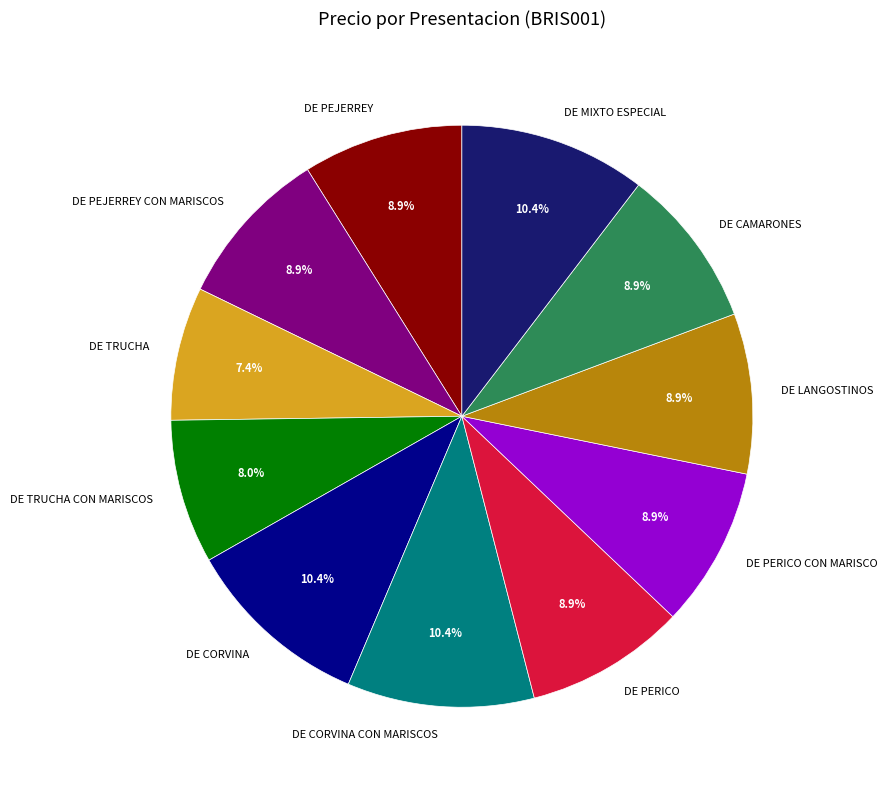

The DE TRUCHA CON MARISCOS slice represents 19% of the pie. True or false?

False